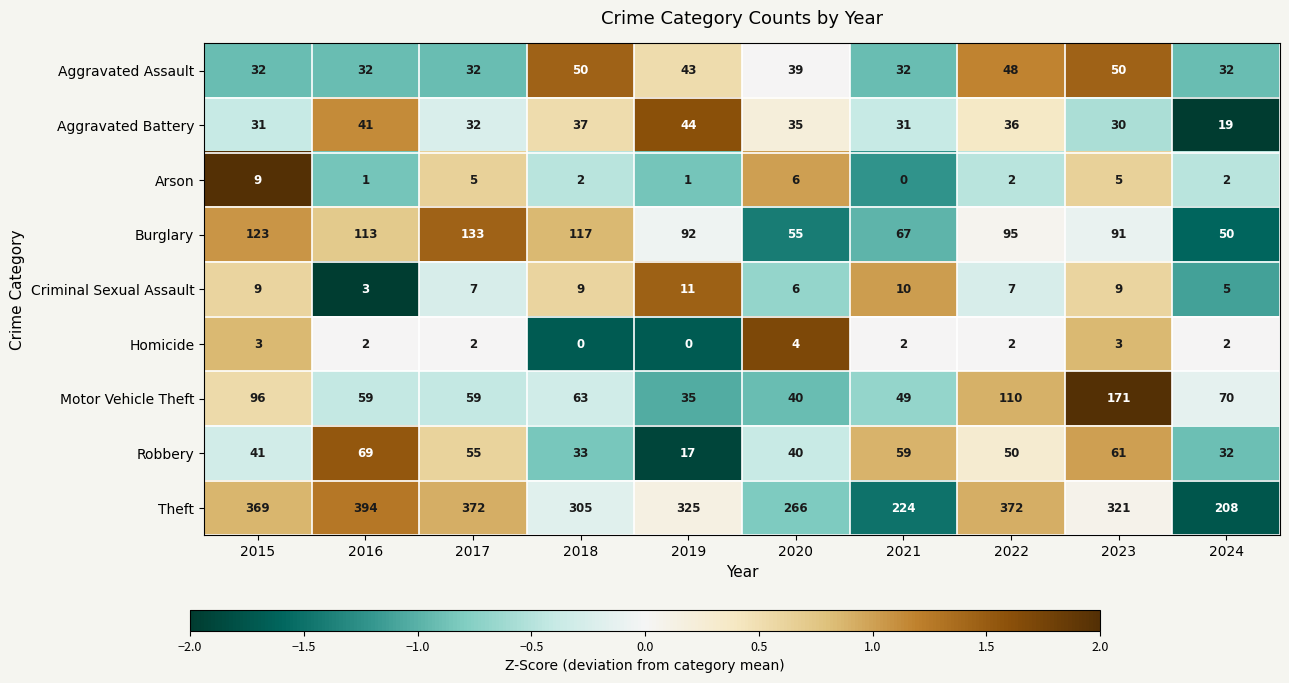

What is the highest value of the Burglary series?

133